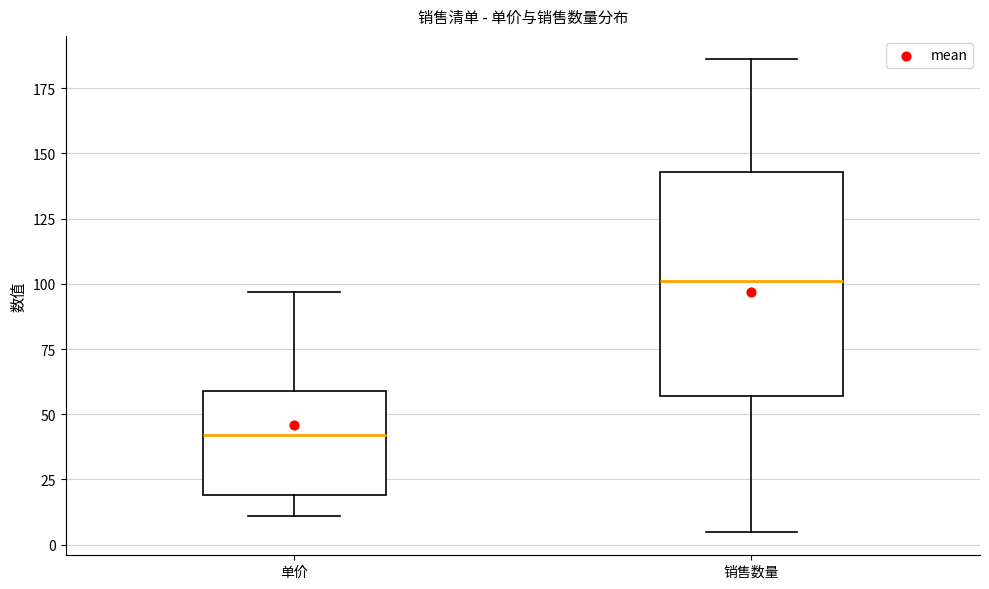

Which box's median line is the lowest?

单价